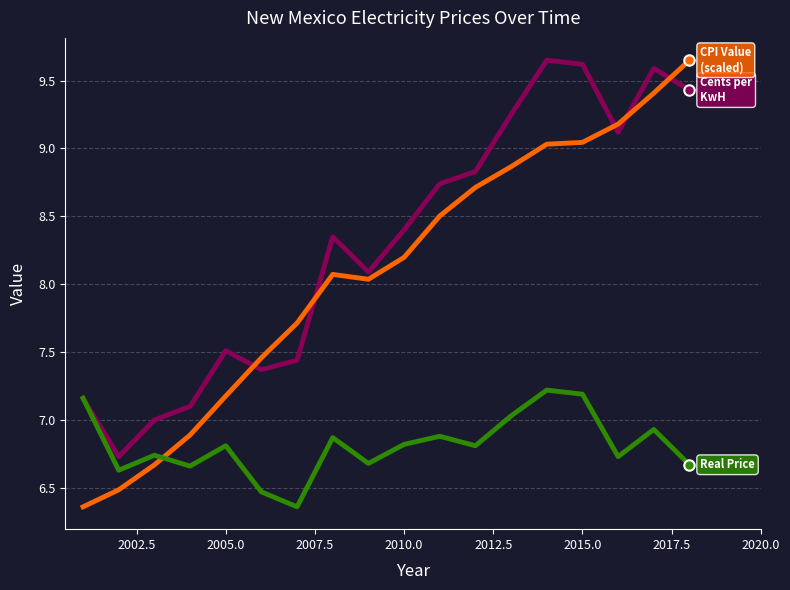

Does the chart have visible grid lines?

Yes